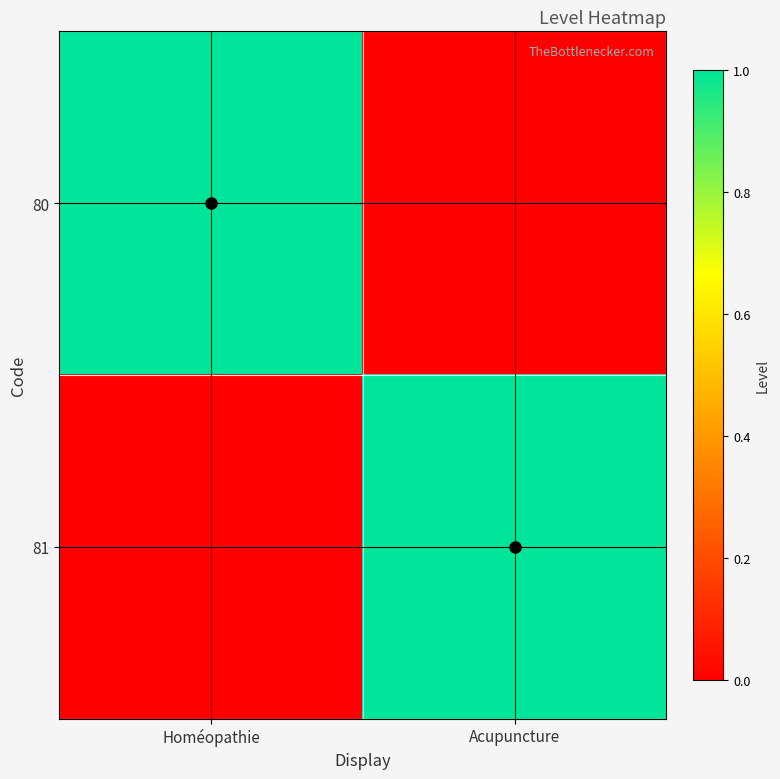

Reading left to right, what are all the values shown in this chart?

80: Homéopathie=1	Acupuncture=0
81: Homéopathie=0	Acupuncture=1